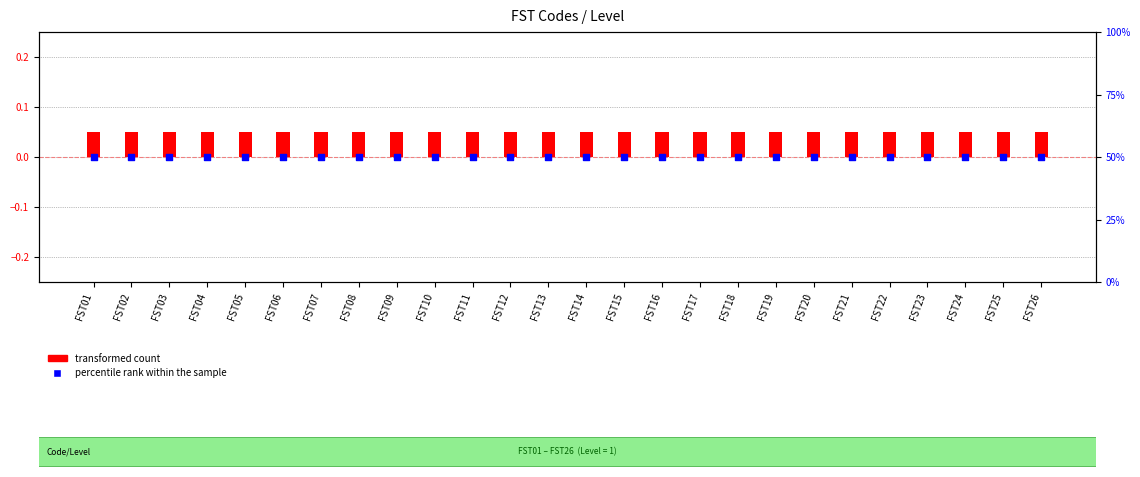

Which series has the largest Y range (max minus min)?

transformed count